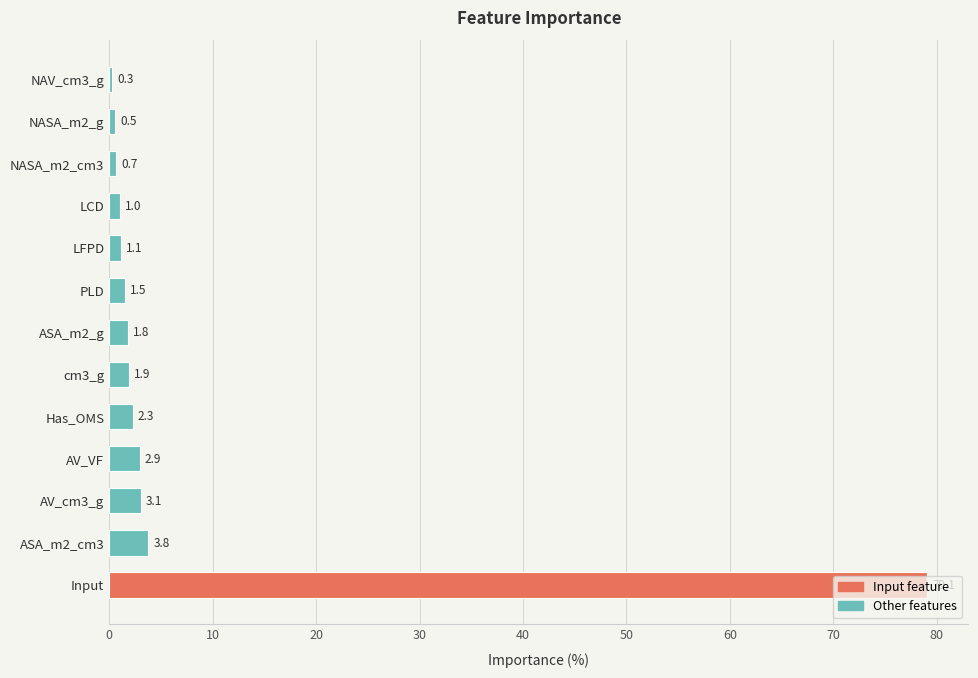

Which has a higher value, ASA_m2_g or AV_cm3_g?

AV_cm3_g